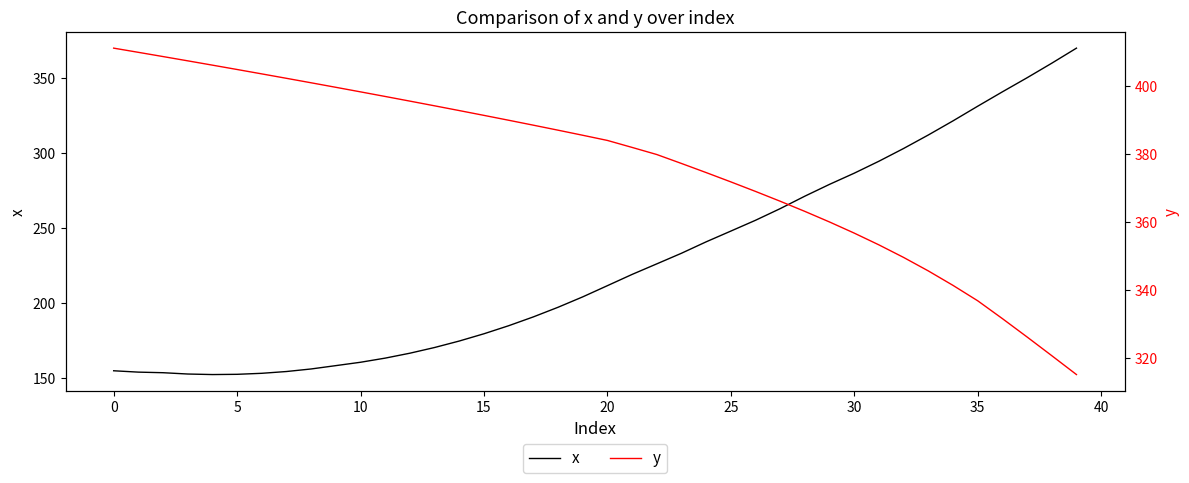

Which series has the widest spread of values?

x